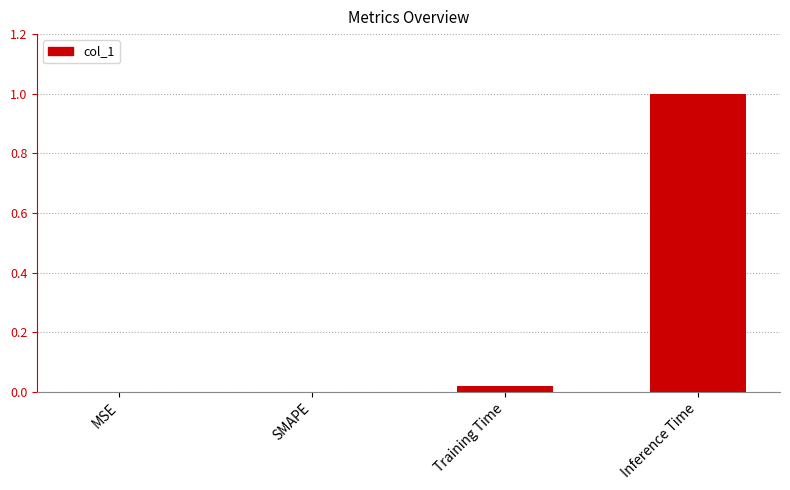

The chart shows a value of 0.6 at SMAPE. True or false?

False